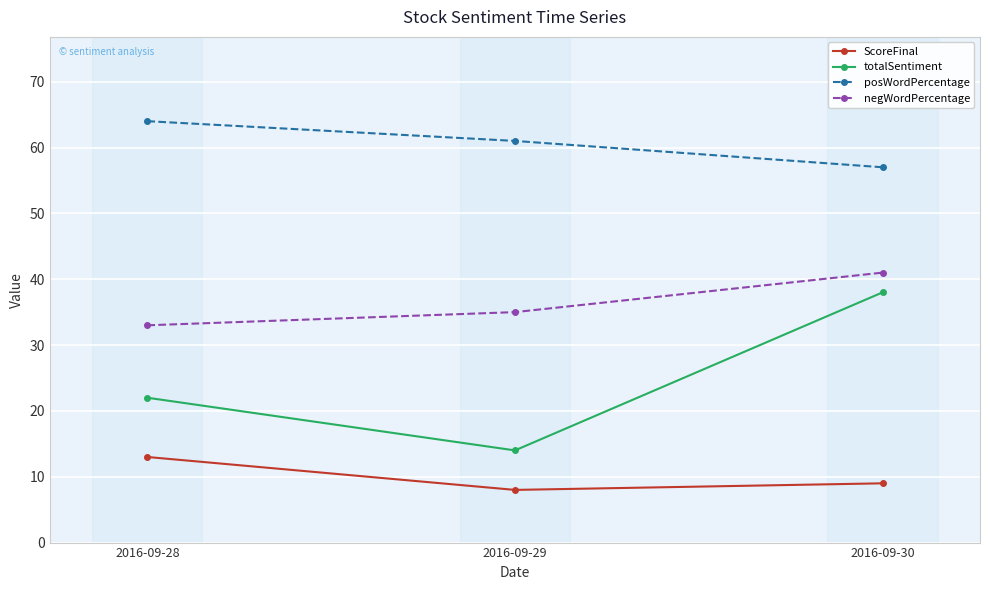

Is it true that ScoreFinal equals 9 at 2016-09-30?

True